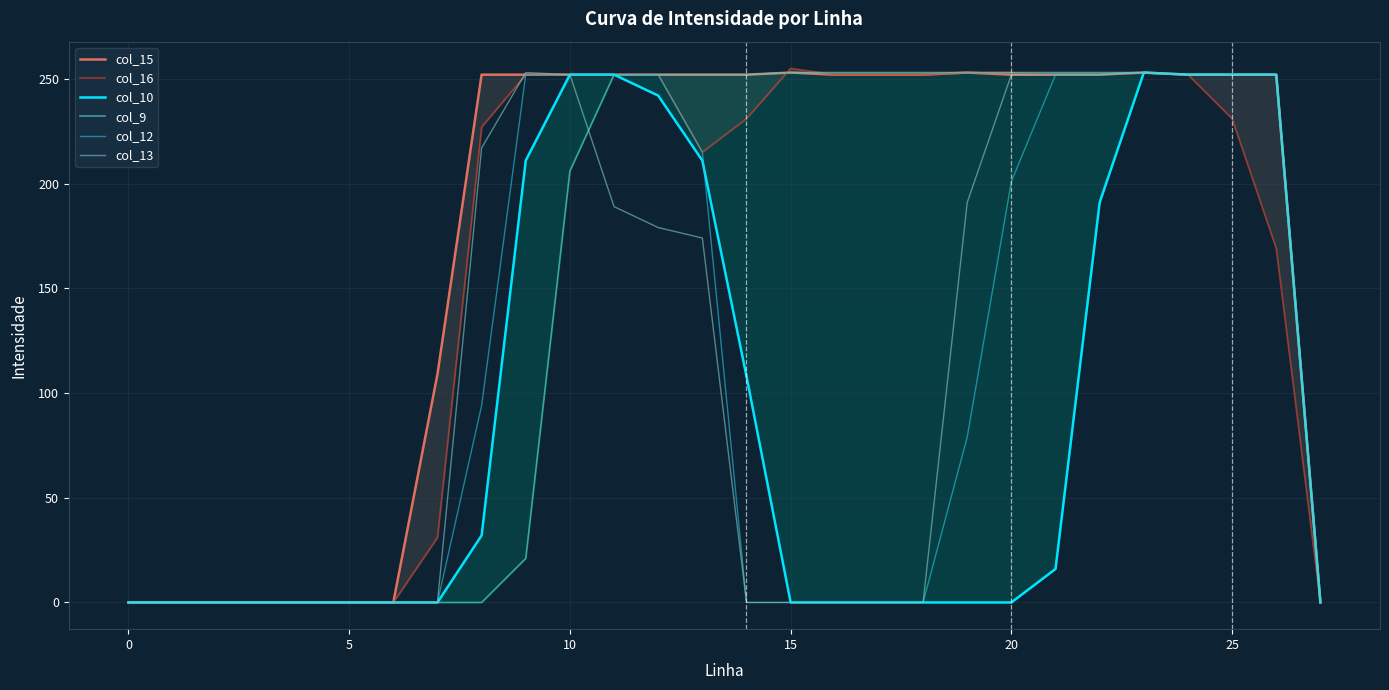

At which category does the chart reach its peak across all series?

15